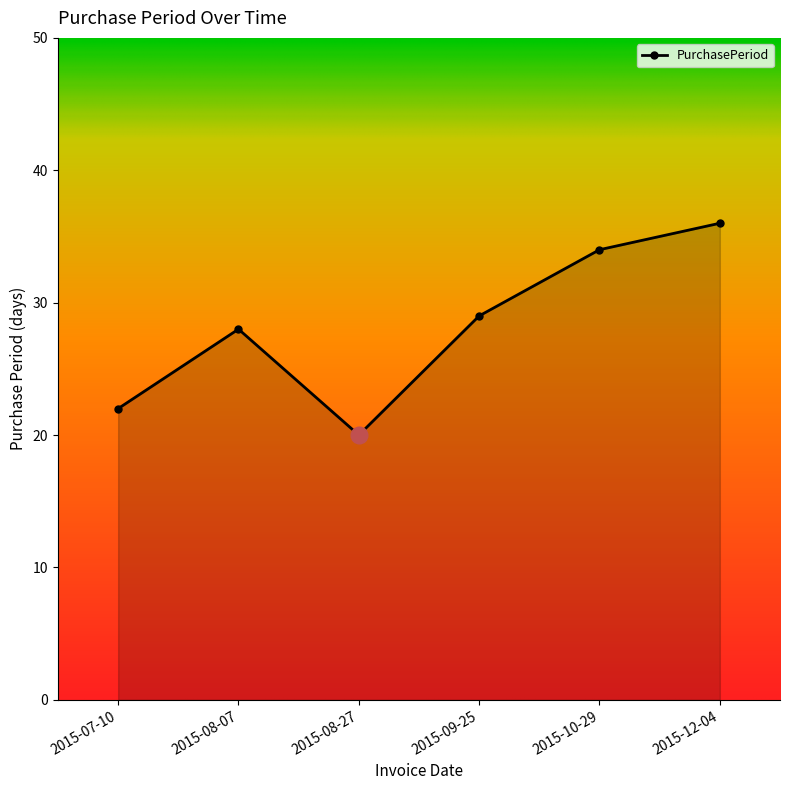

What position from the right is 2015-08-07?

5